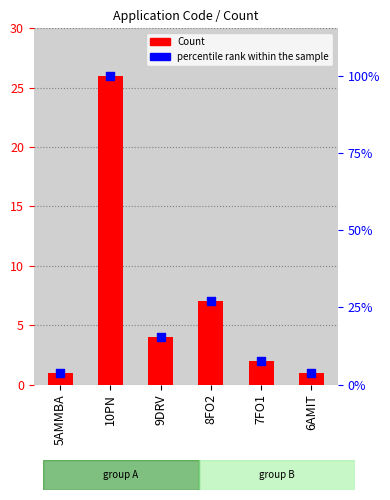

Which series has the widest spread of Y values?

Count